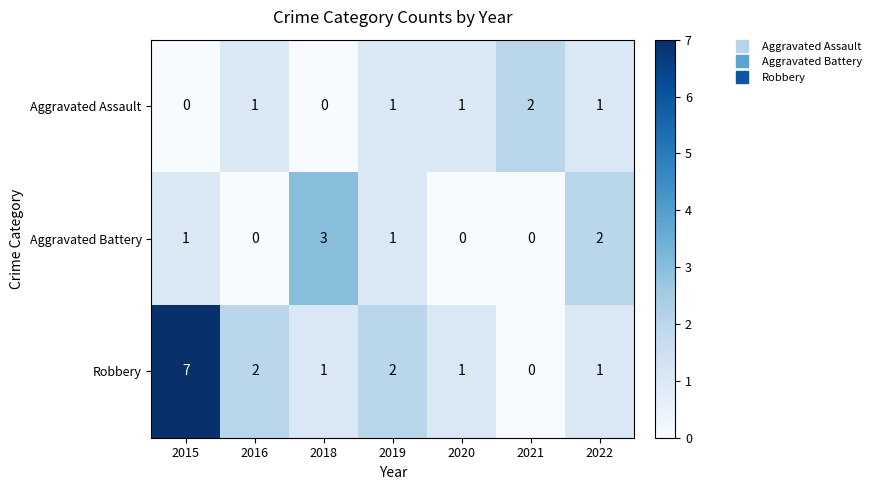

Between 2015 and 2022, which series saw the biggest shift?

Robbery